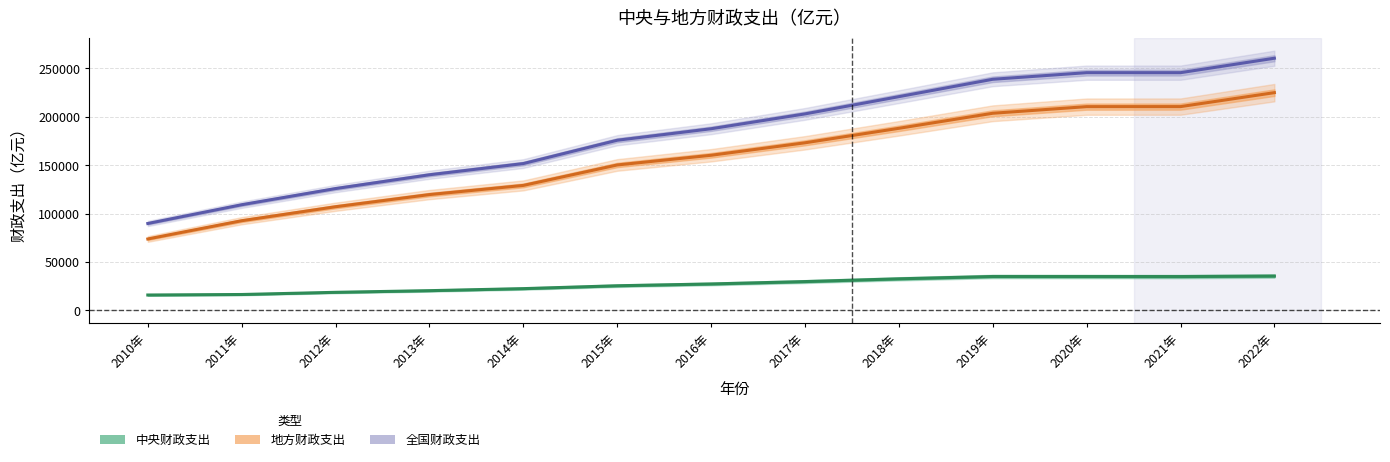

At how many categories does at least one series exceed 133375?

10